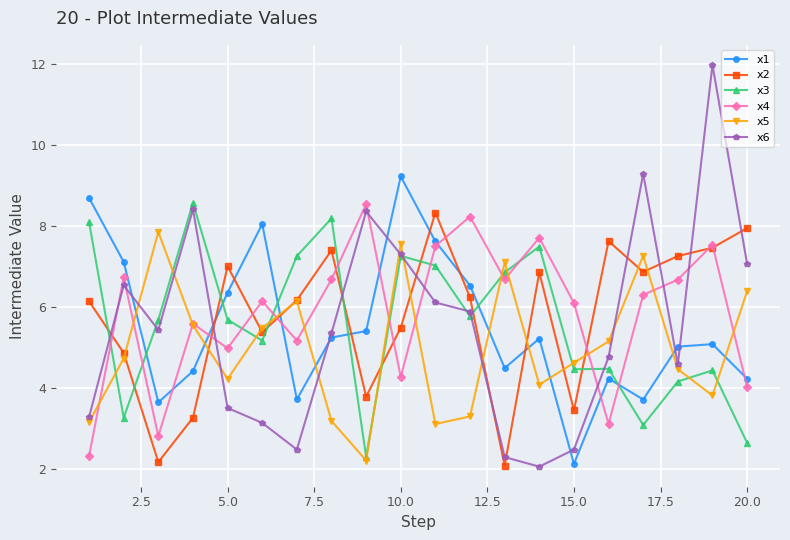

What is the value of the x6 point at the 19th from the left?

12.0